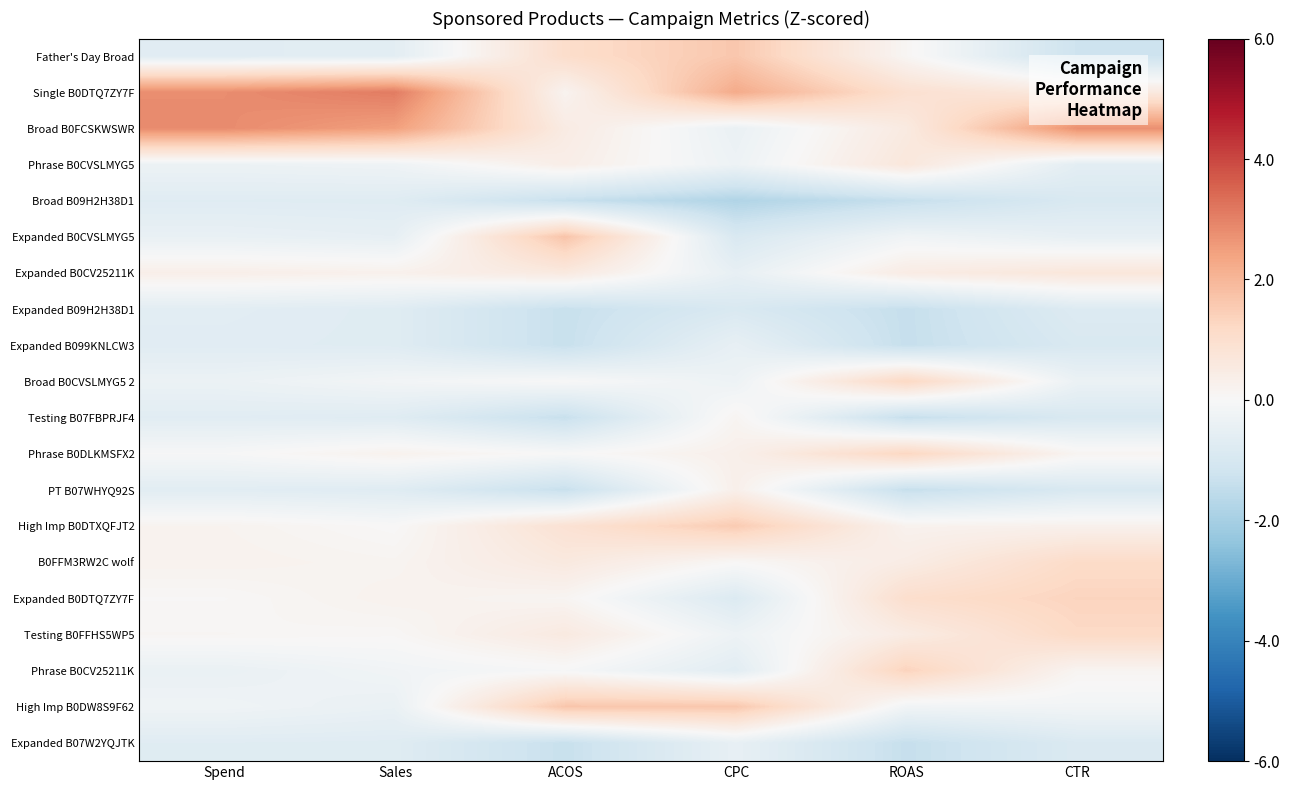

Which series has the largest total across all categories?

Single B0DTQ7ZY7F